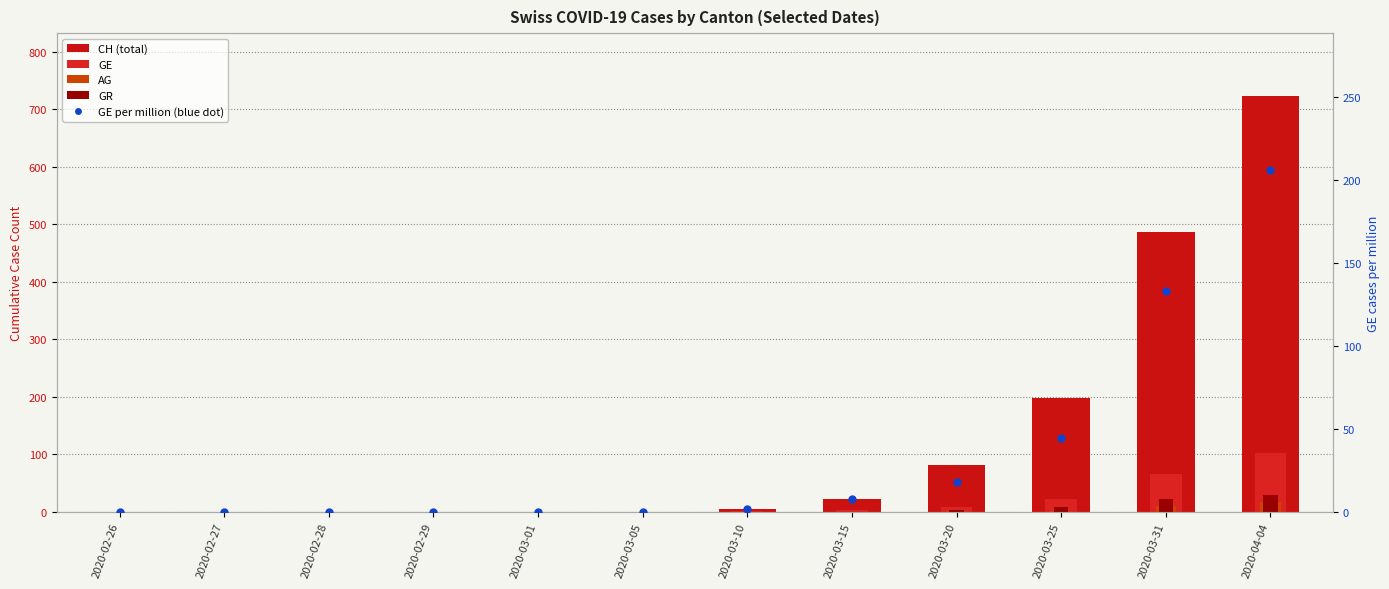

The CH (total) series shows 6.8 at 2020-03-10. True or false?

False